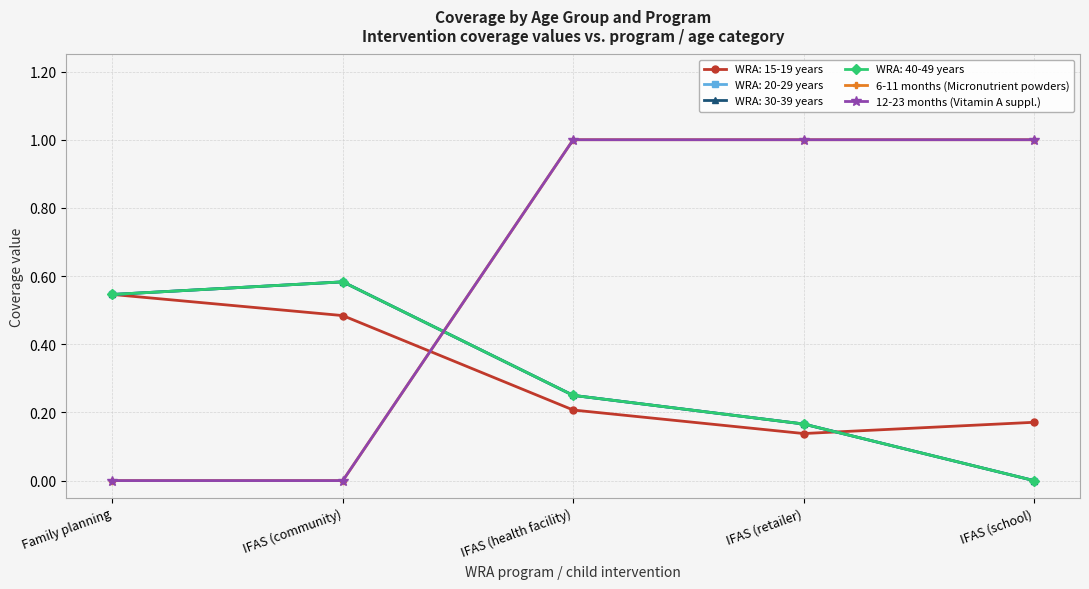

Does the chart have visible grid lines?

Yes